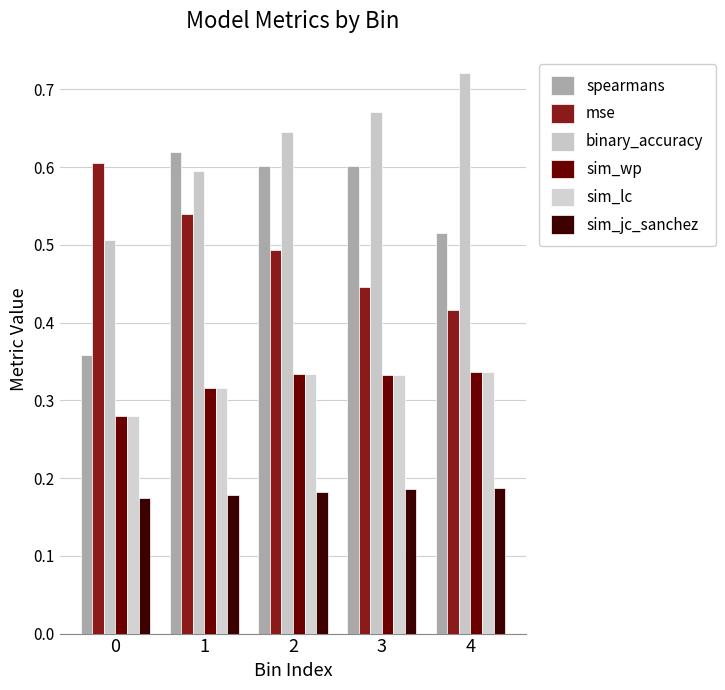

How many groups of bars are there?

5